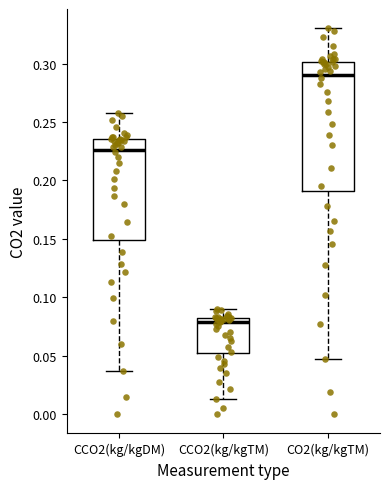

Where is the lower edge of the box for CCO2(kg/kgDM) on the y-axis? The values are not printed on the chart, so give them approximately, as read against the axis.

0.150